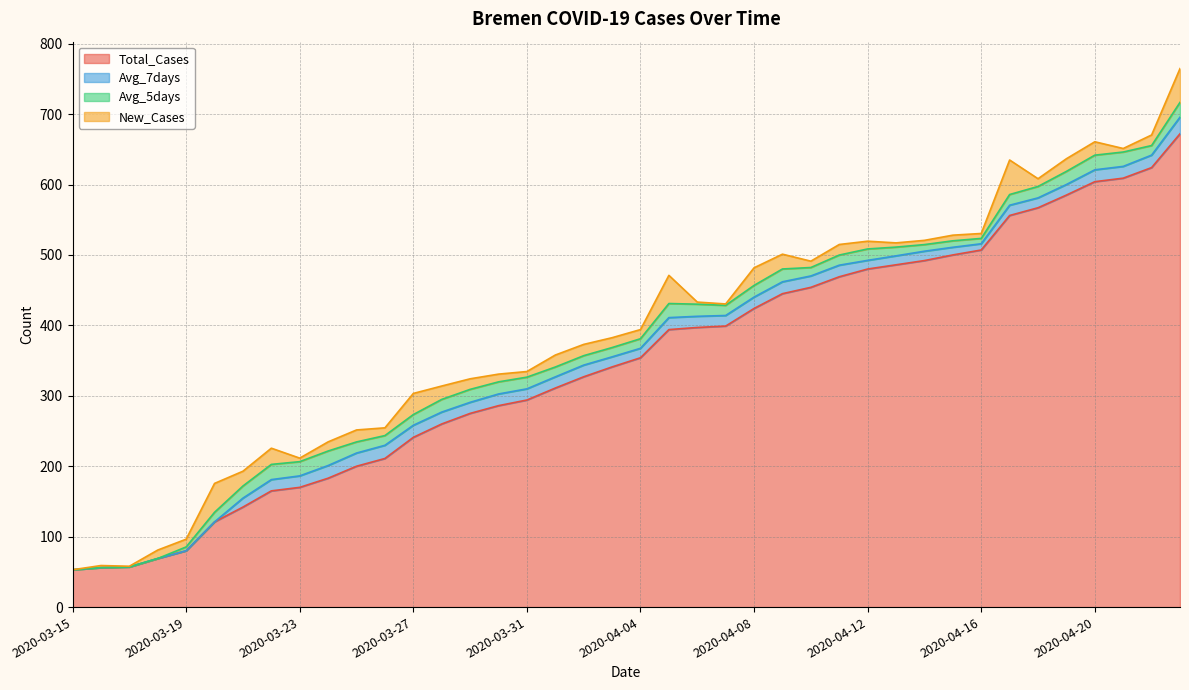

List the labels in order of Total_Cases value, largest first.

2020-04-23, 2020-04-22, 2020-04-21, 2020-04-20, 2020-04-19, 2020-04-18, 2020-04-17, 2020-04-16, 2020-04-15, 2020-04-14, 2020-04-13, 2020-04-12, 2020-04-11, 2020-04-10, 2020-04-09, 2020-04-08, 2020-04-07, 2020-04-06, 2020-04-05, 2020-04-04, 2020-04-03, 2020-04-02, 2020-04-01, 2020-03-31, 2020-03-30, 2020-03-29, 2020-03-28, 2020-03-27, 2020-03-26, 2020-03-25, 2020-03-24, 2020-03-23, 2020-03-22, 2020-03-21, 2020-03-20, 2020-03-19, 2020-03-18, 2020-03-17, 2020-03-16, 2020-03-15